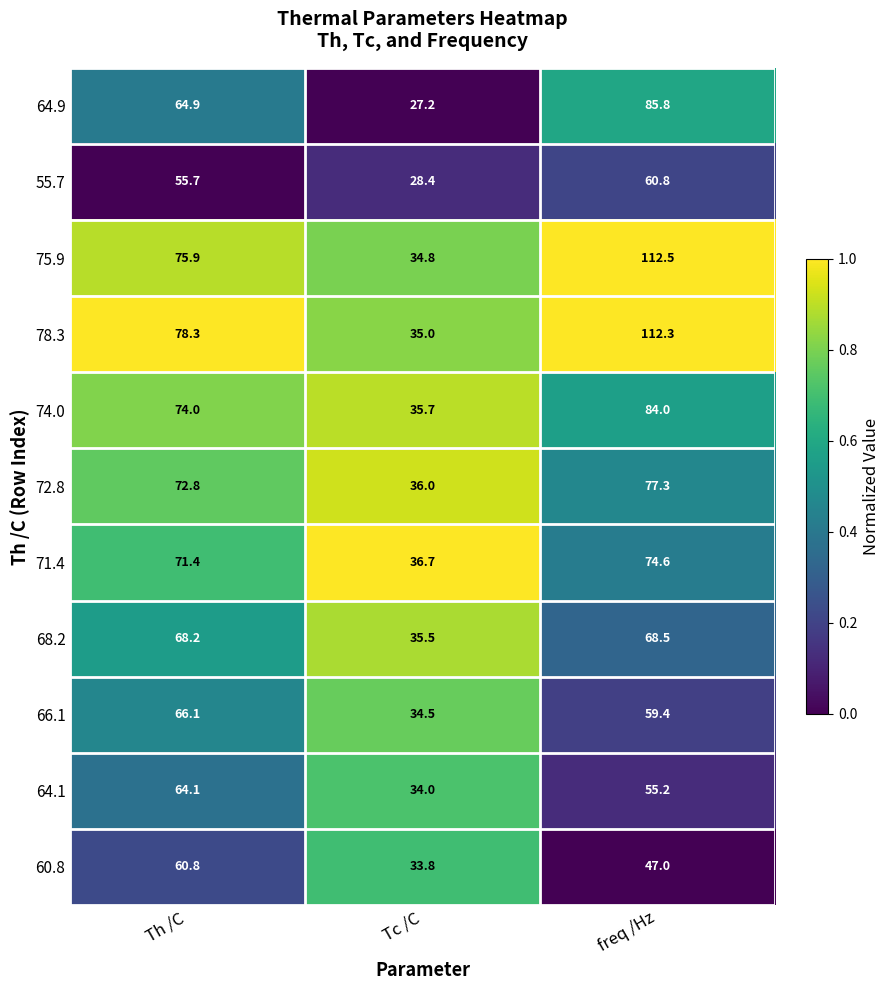

What is the spread (max minus min) of values at freq /Hz?

65.5